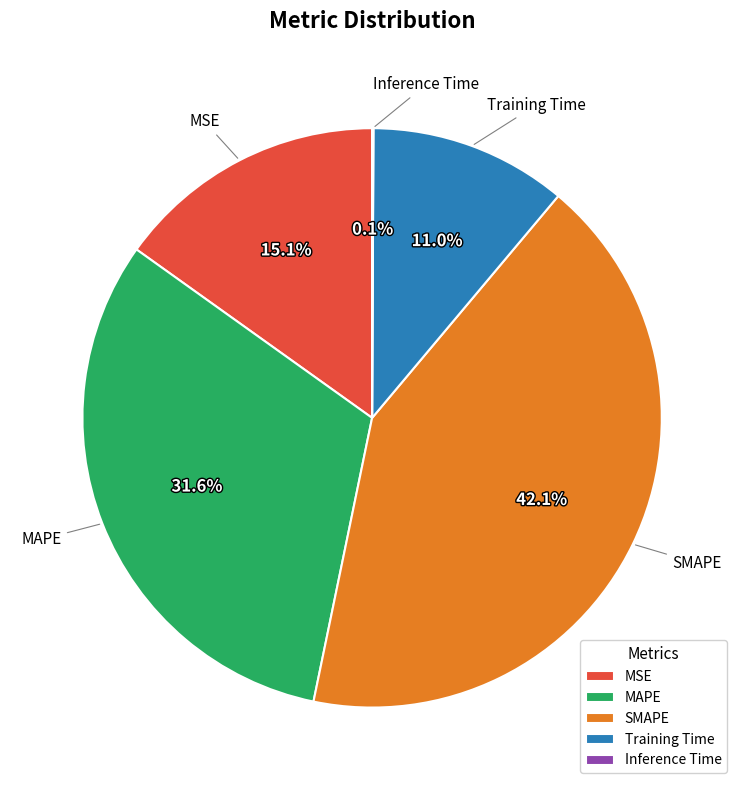

The Training Time slice represents 11% of the pie. True or false?

True